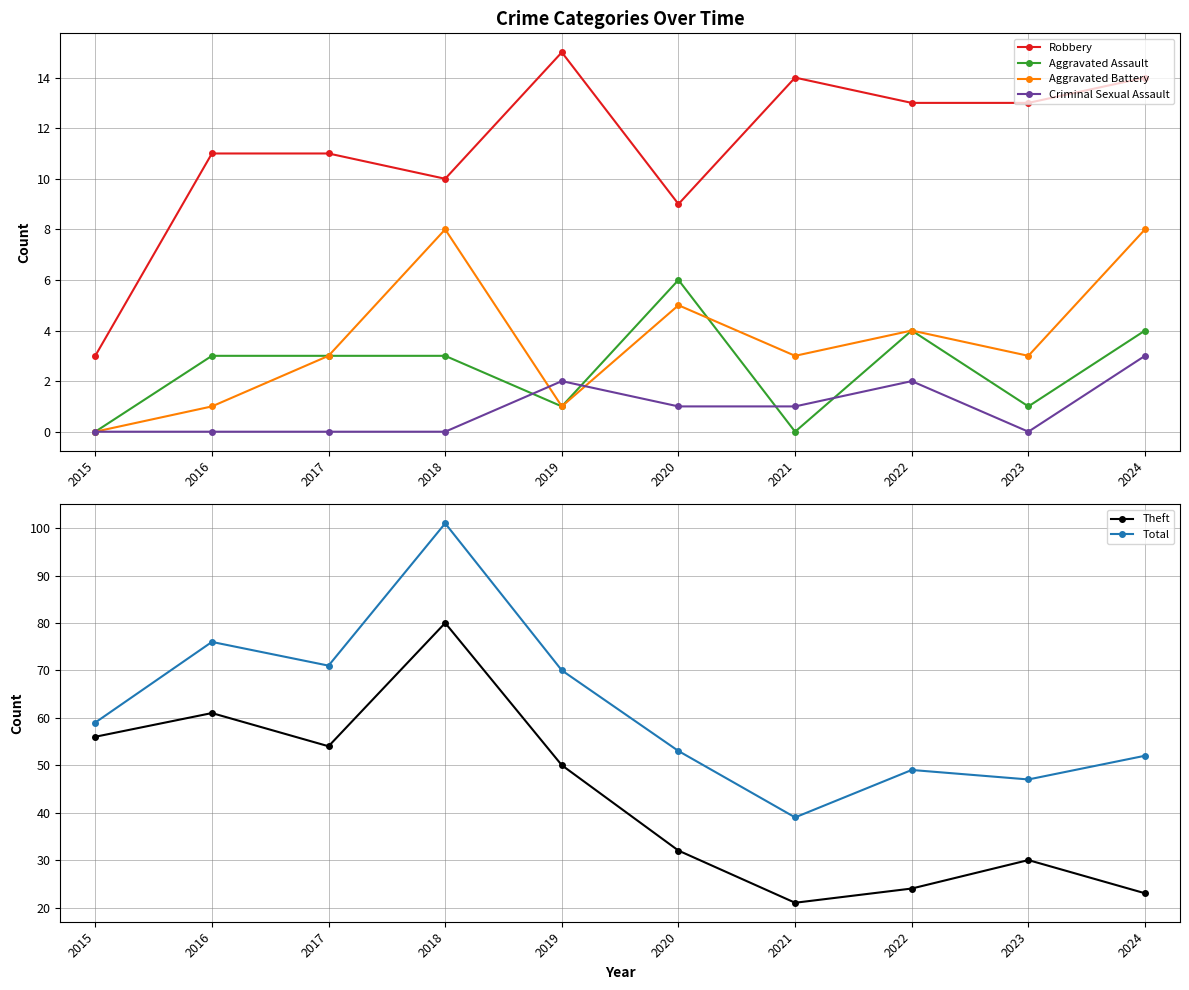

Where is the first local maximum for Theft?

2016